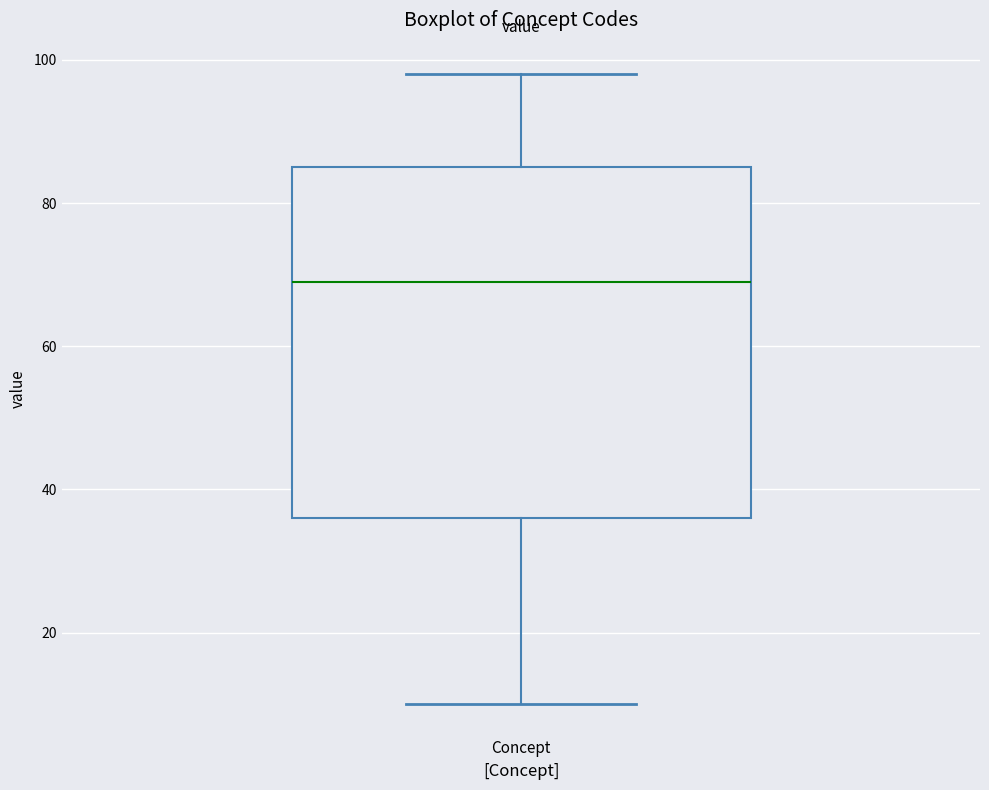

Read this box plot against the y-axis: the position of the median line, the range covered by the box, and the ends of both whiskers. The values are not printed on the chart, so give them approximately, as read against the axis.

median 70, box 36 to 86, whiskers 10 to 98